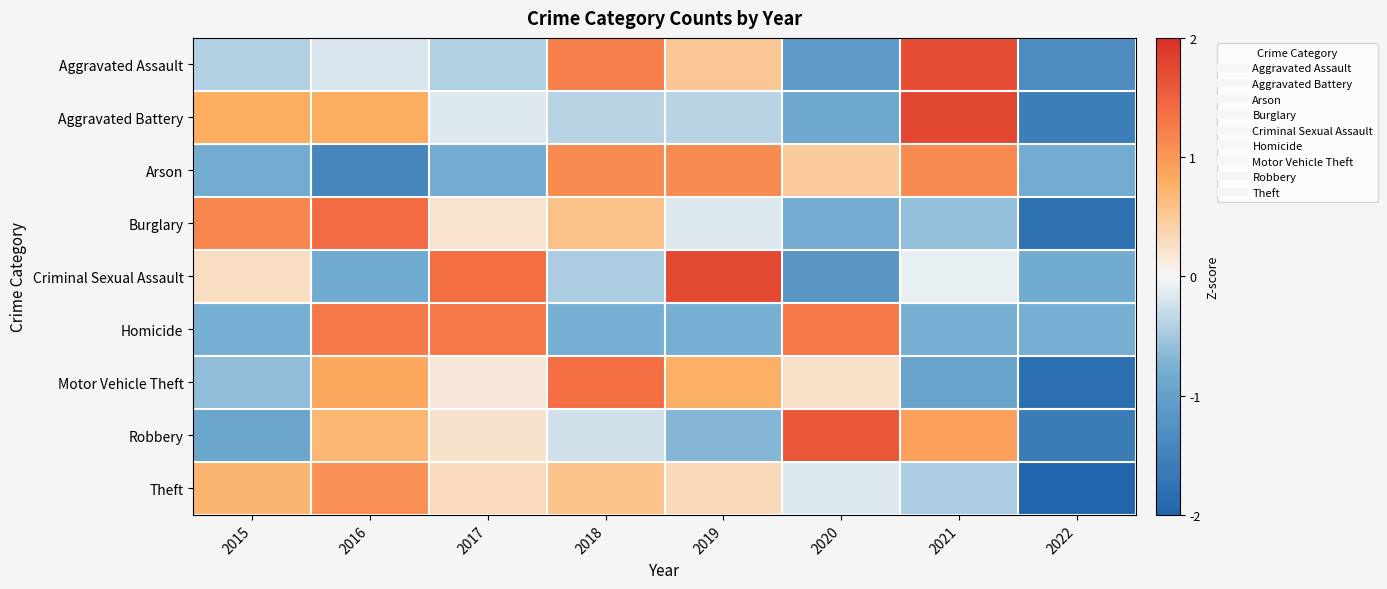

Which series changed the most between 2017 and 2021?

Aggravated Assault